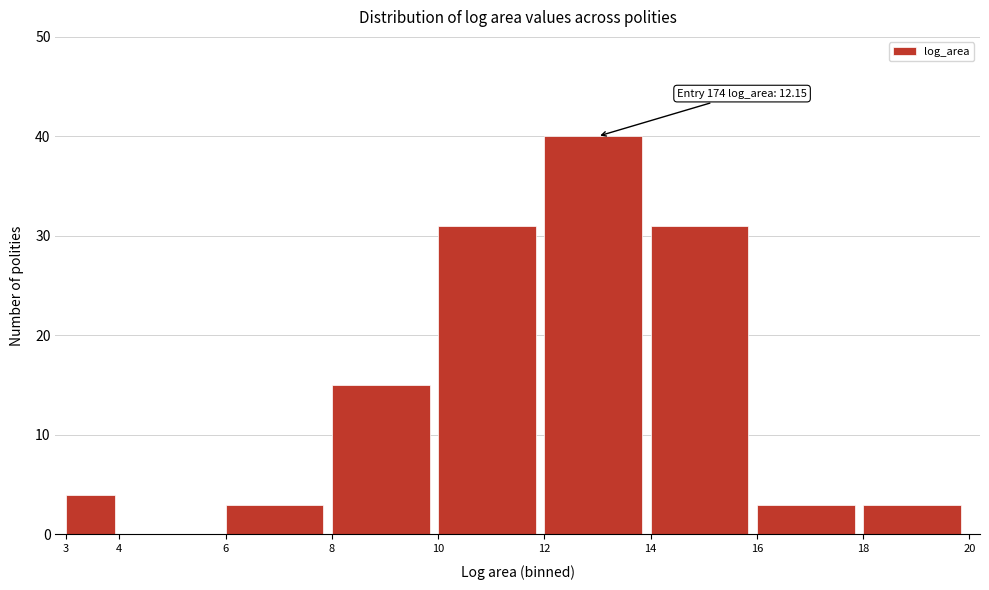

Over which range of the x-axis is the bar tallest?

12 to 14